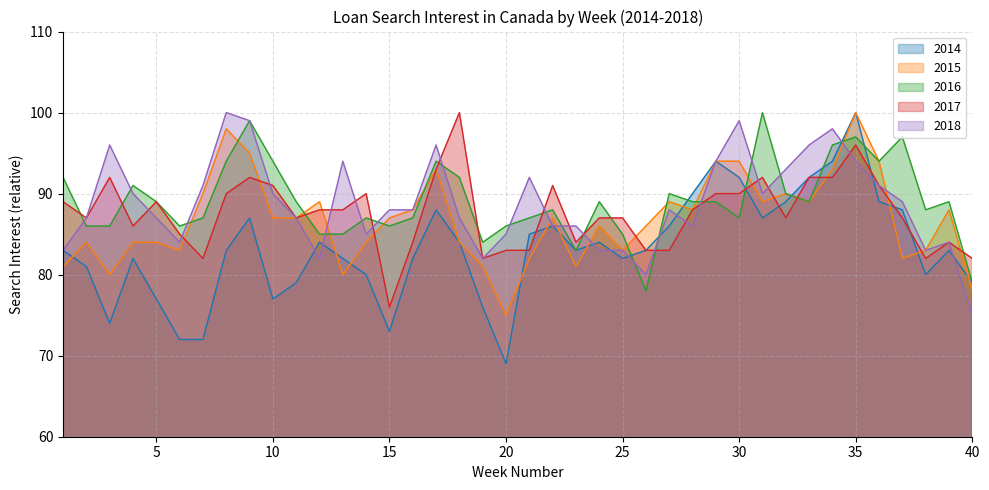

At 15, list the series in order from smallest to largest.

2014, 2017, 2016, 2015, 2018